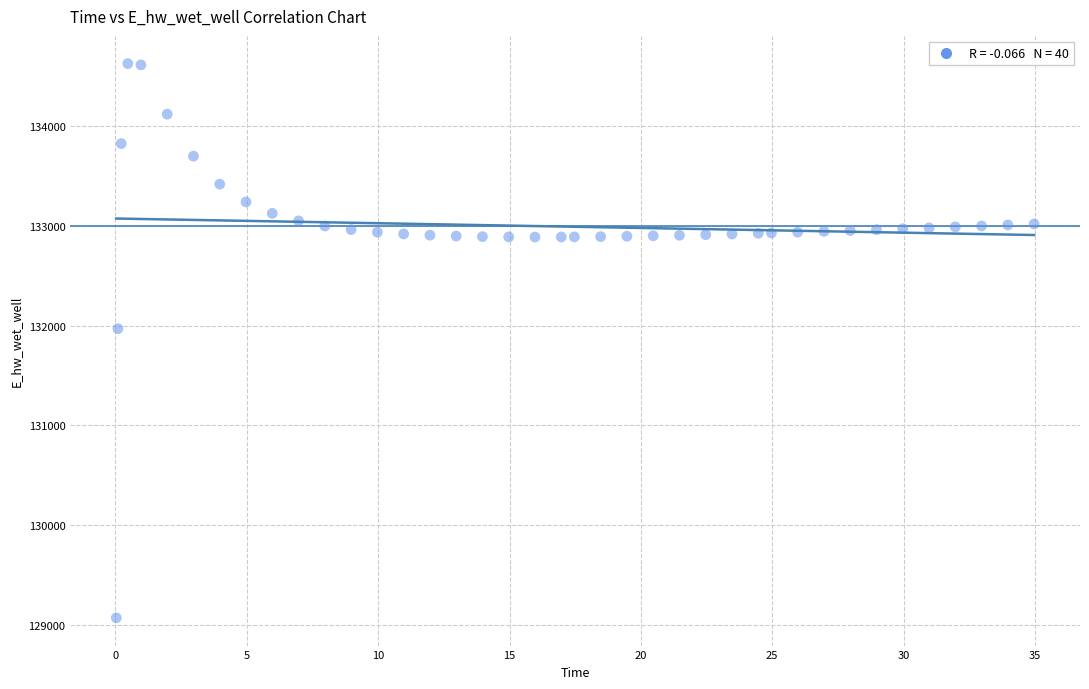

What is the range of X values (max minus min)?

34.9